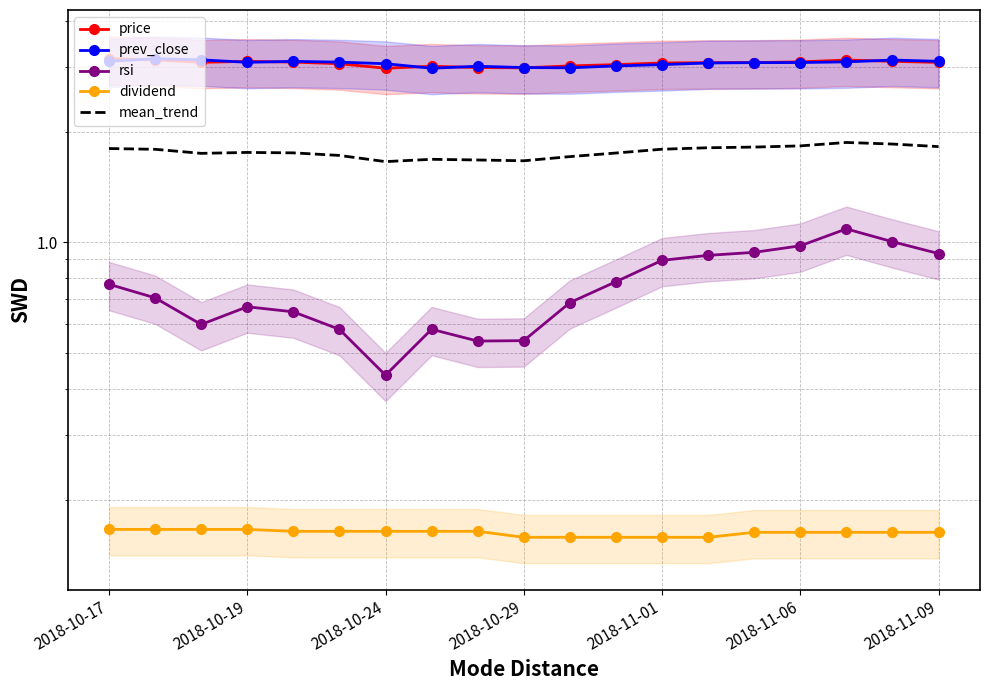

What is the smallest value displayed?

0.2